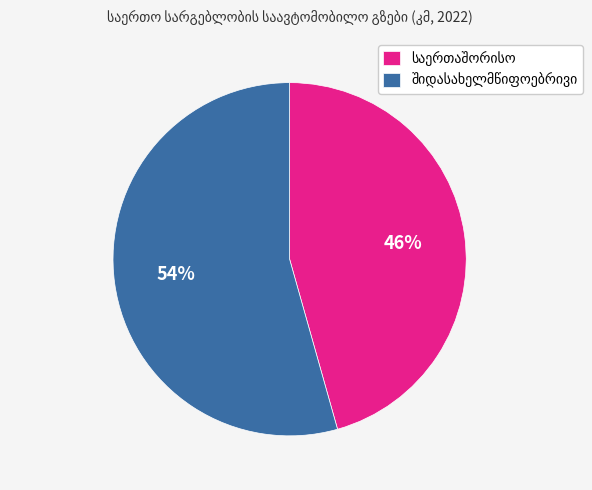

How many segments does this pie chart have?

2